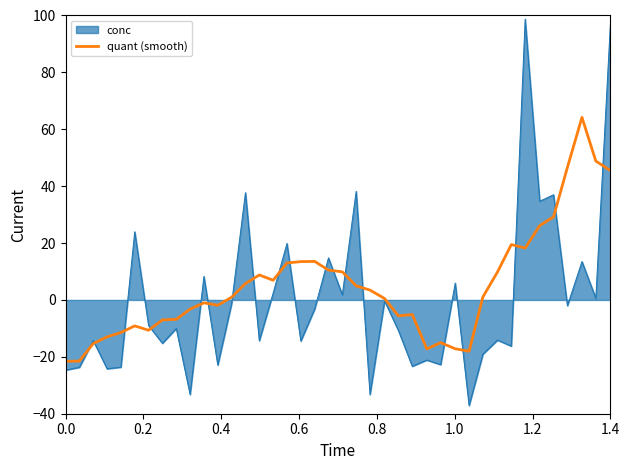

What is the greatest value displayed?

98.7